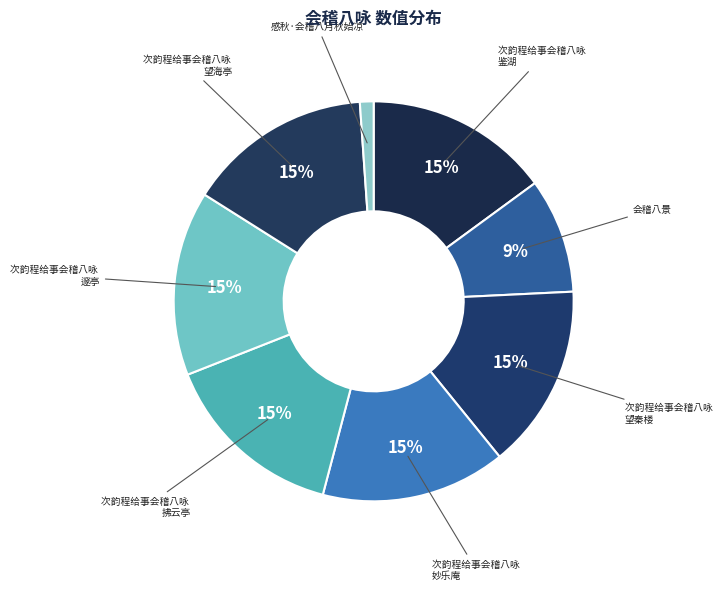

Which slice is the largest?

次韵程给事会稽八咏 妙乐庵